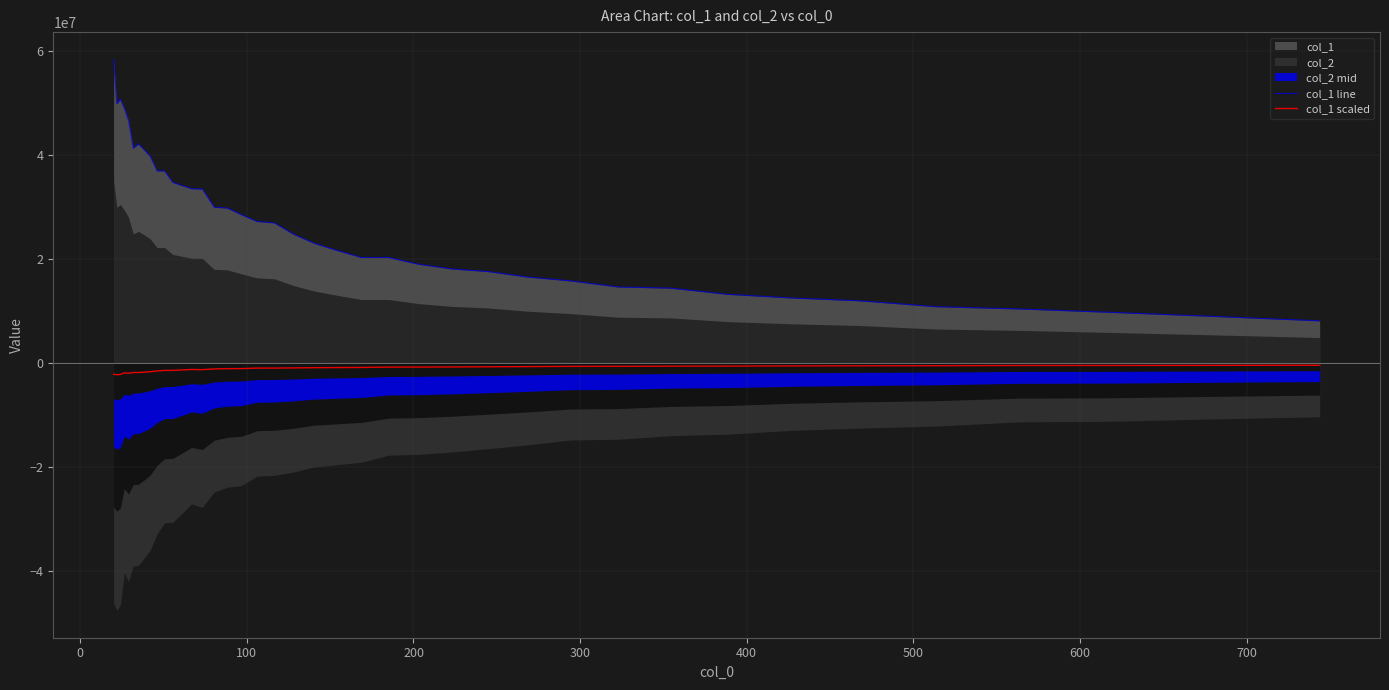

True or false: col_1 line and col_1 scaled cross at least once.

False